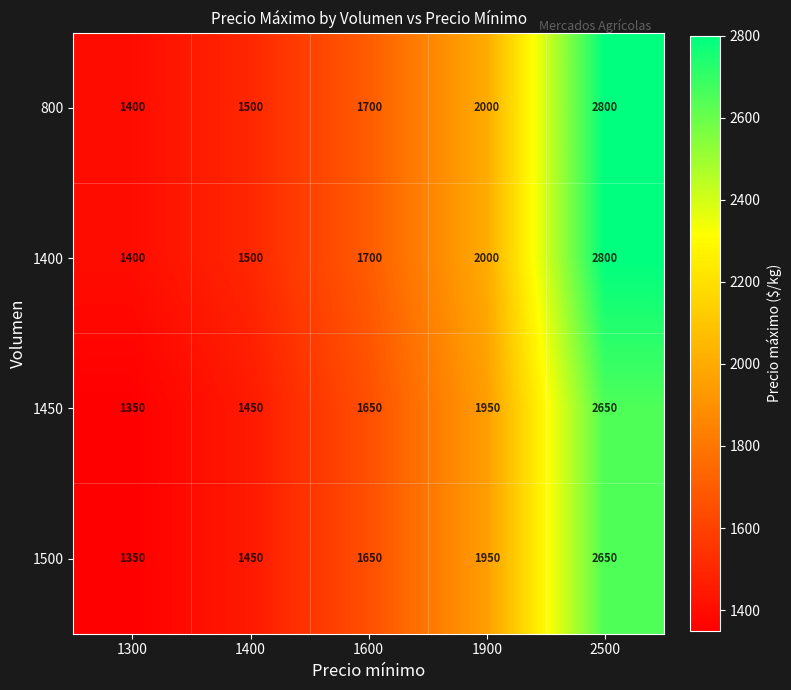

How many data points in 800 are less than 1700?

2